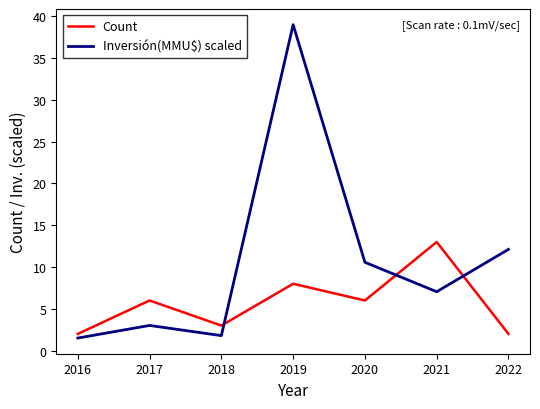

At how many categories does at least one series exceed 18?

1